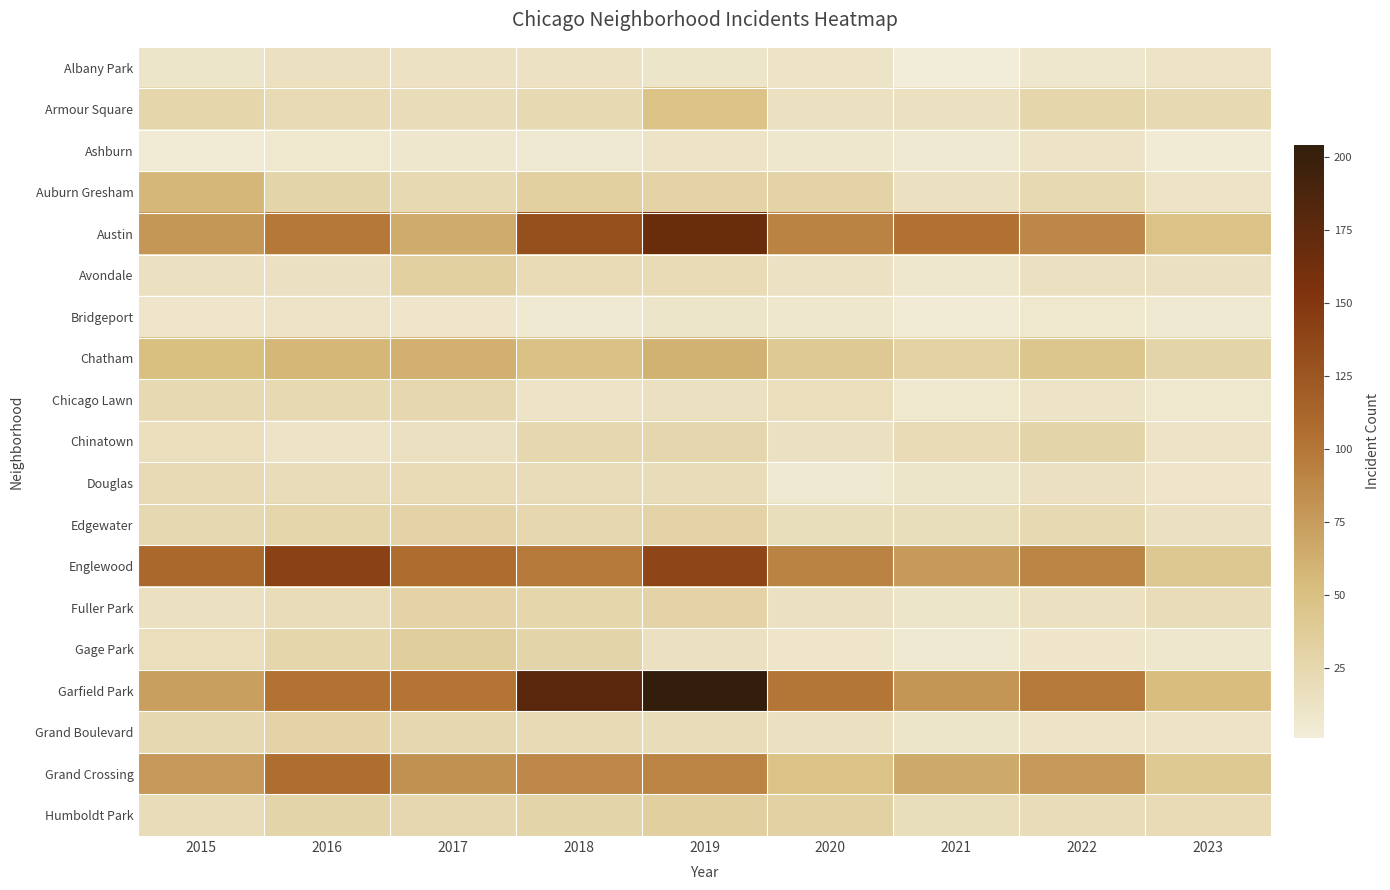

At how many categories does at least one series exceed 5?

9